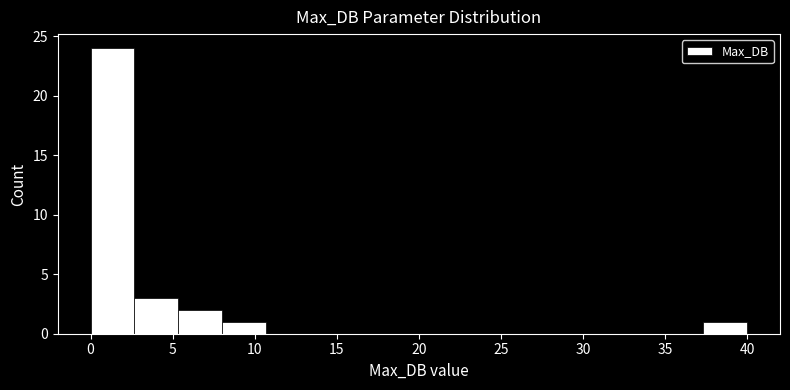

Reading left to right, list every bar in this chart as the range it spans on the x-axis followed by its height. Neither the bar edges nor the heights are printed on the chart, so give them approximately, as read against the axes.

0.0 to 2.5: 24
2.5 to 5.5: 3
5.5 to 8.0: 2
8.0 to 10.5: 1
10.5 to 13.5: 0
13.5 to 16.0: 0
16.0 to 18.5: 0
18.5 to 21.5: 0
21.5 to 24.0: 0
24.0 to 26.5: 0
26.5 to 29.5: 0
29.5 to 32.0: 0
32.0 to 34.5: 0
34.5 to 37.5: 0
37.5 to 40.0: 1